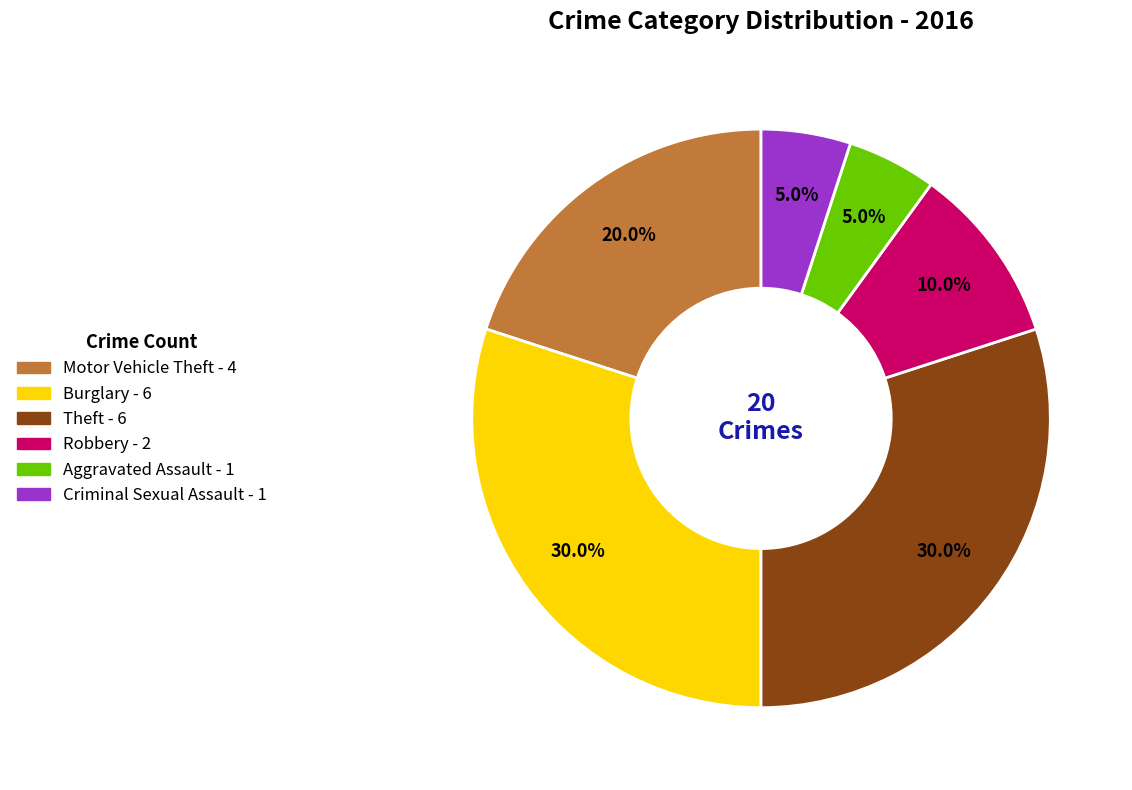

Is there a majority slice in this chart?

No